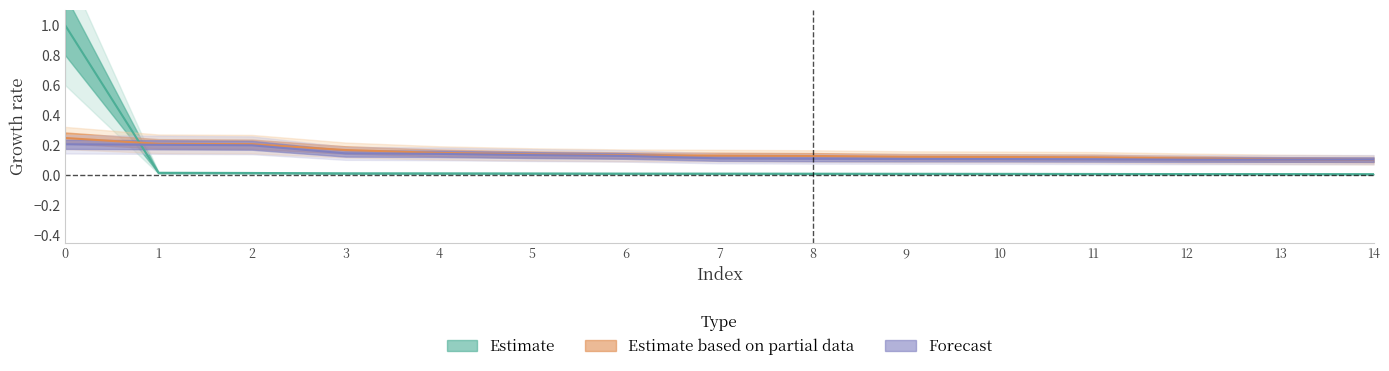

Reading left to right, extract all data points from this chart.

topic0_value: 0=1.0	1=0.0	2=0.0	3=0.0	4=0.0	5=0.0	6=0.0	7=0.0	8=0.0	9=0.0	10=0.0	11=0.0	12=0.0	13=0.0	14=0.0
topic1_value: 0=0.2	1=0.2	2=0.2	3=0.2	4=0.1	5=0.1	6=0.1	7=0.1	8=0.1	9=0.1	10=0.1	11=0.1	12=0.1	13=0.1	14=0.1
topic8_value: 0=0.2	1=0.2	2=0.2	3=0.1	4=0.1	5=0.1	6=0.1	7=0.1	8=0.1	9=0.1	10=0.1	11=0.1	12=0.1	13=0.1	14=0.1